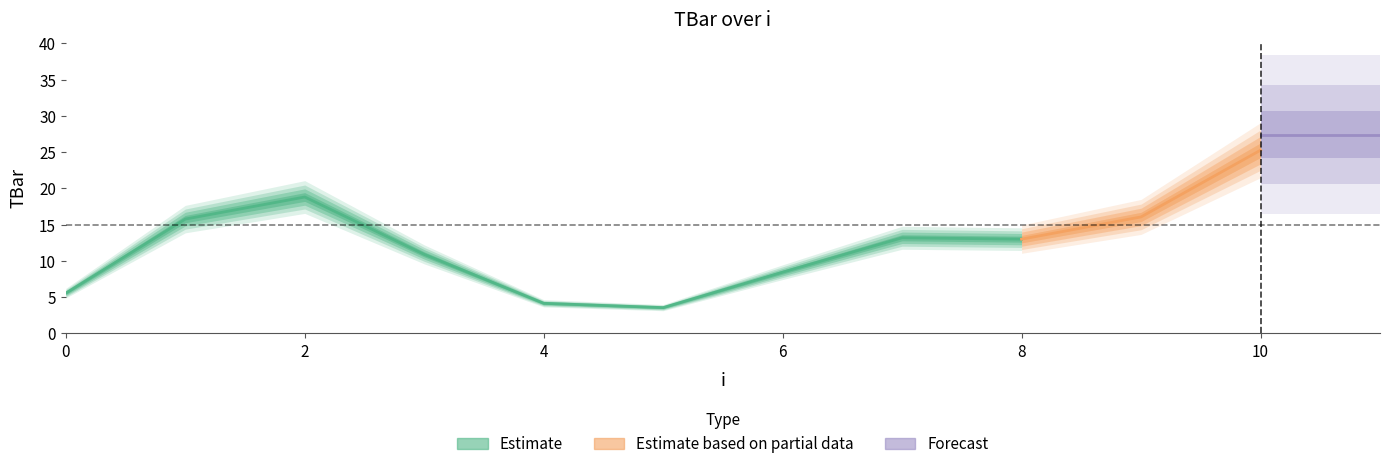

Count the number of values greater than 11.

7